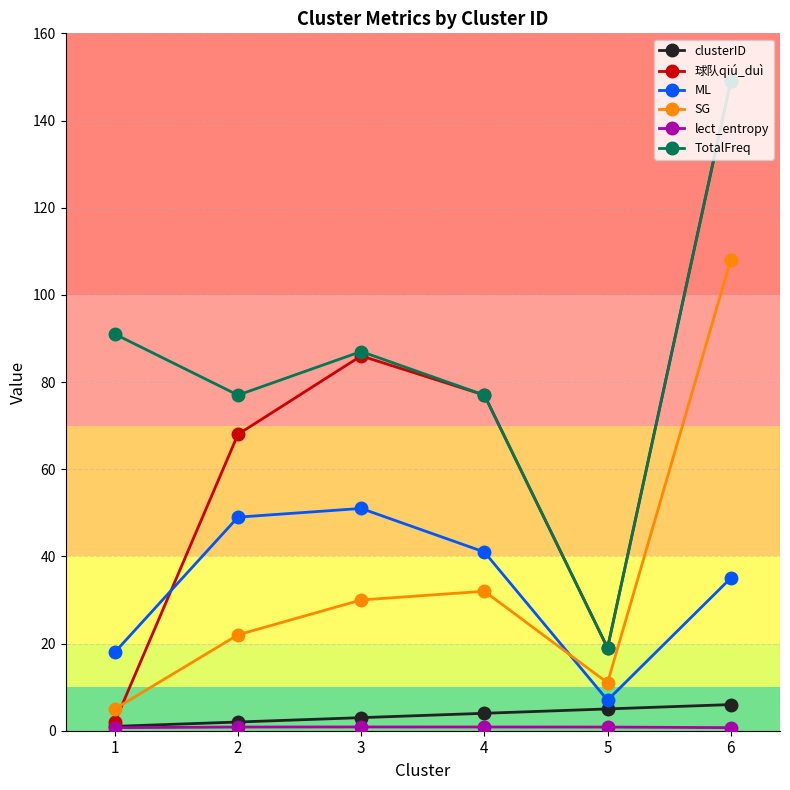

Count the number of data series in this chart.

6